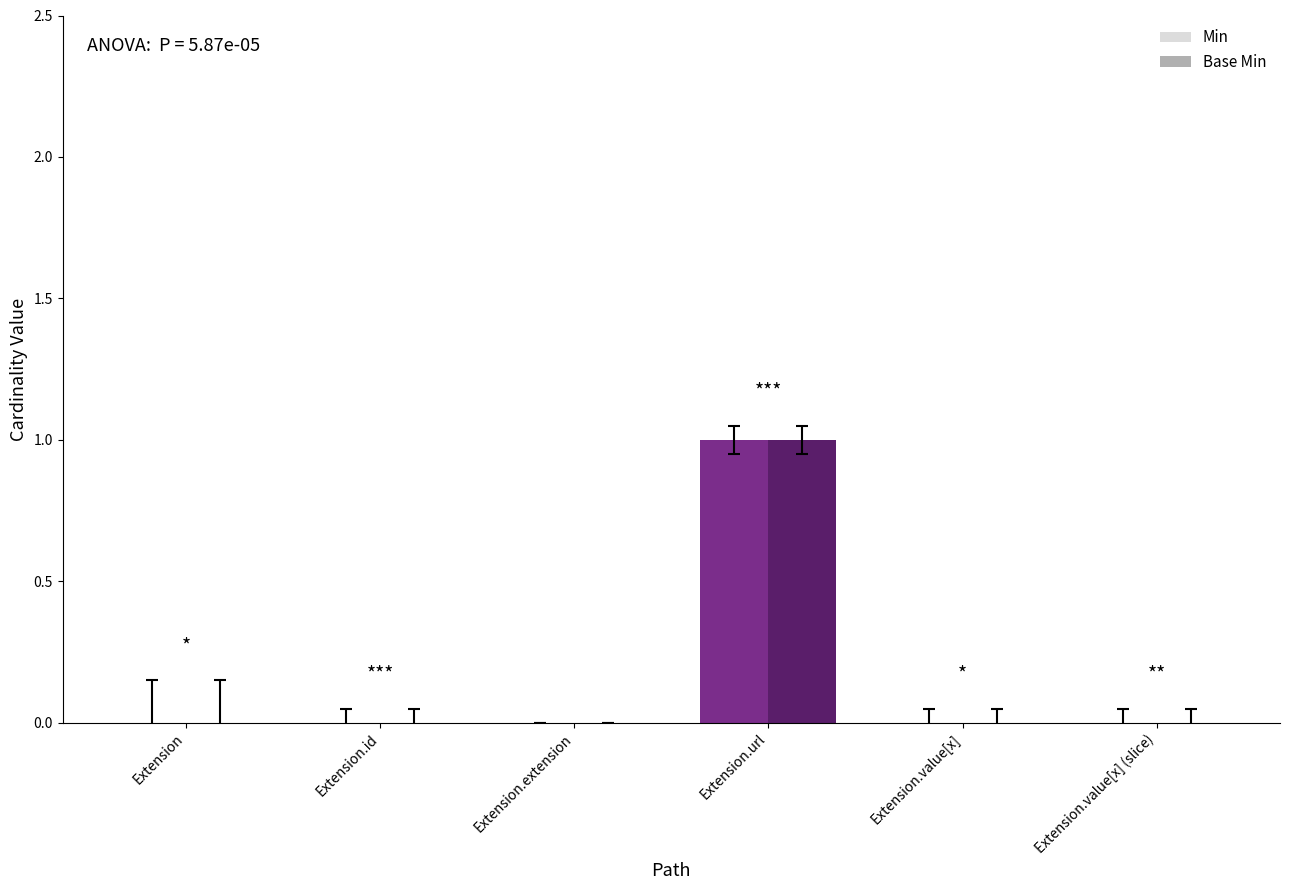

Is it true that Min equals -1 at Extension.value[x] (slice)?

False